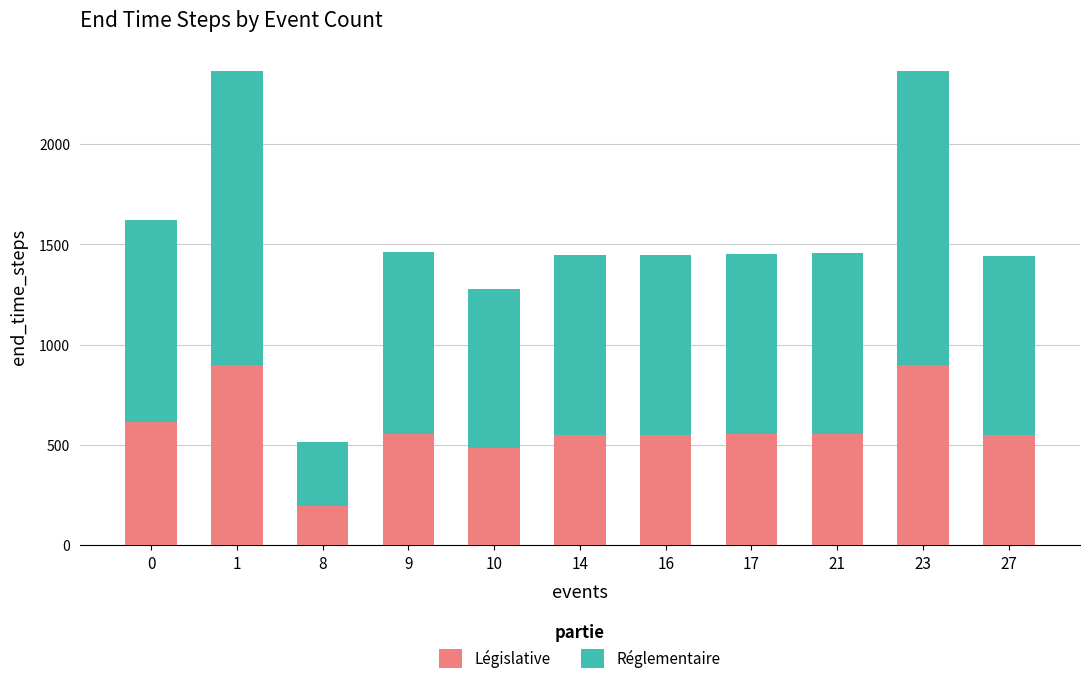

What is the maximum value for Législative?

899.1